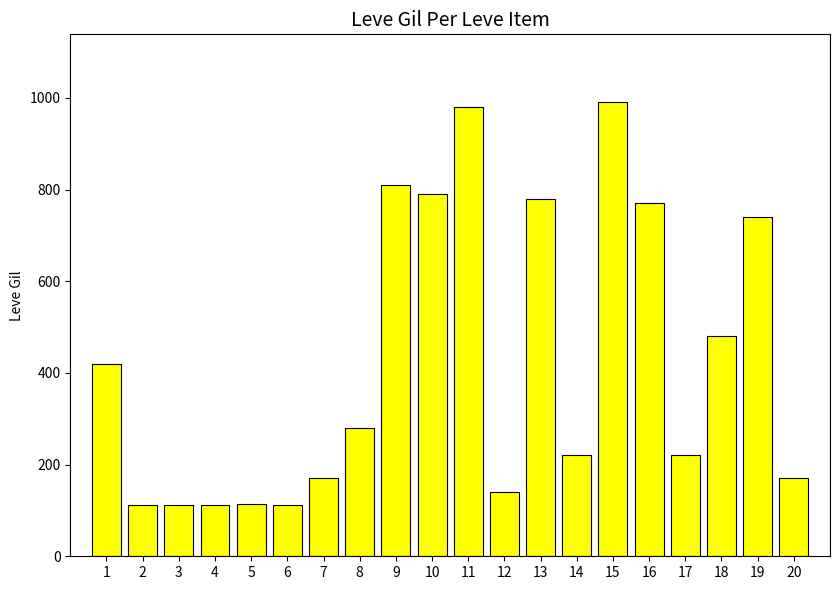

How many data points are less than 280?

10